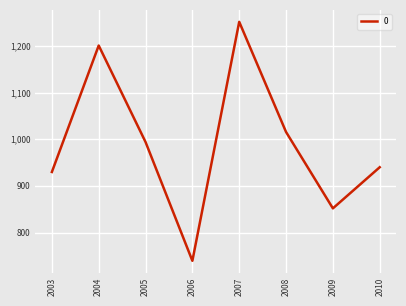

At which category does the data reach its first local peak?

2004